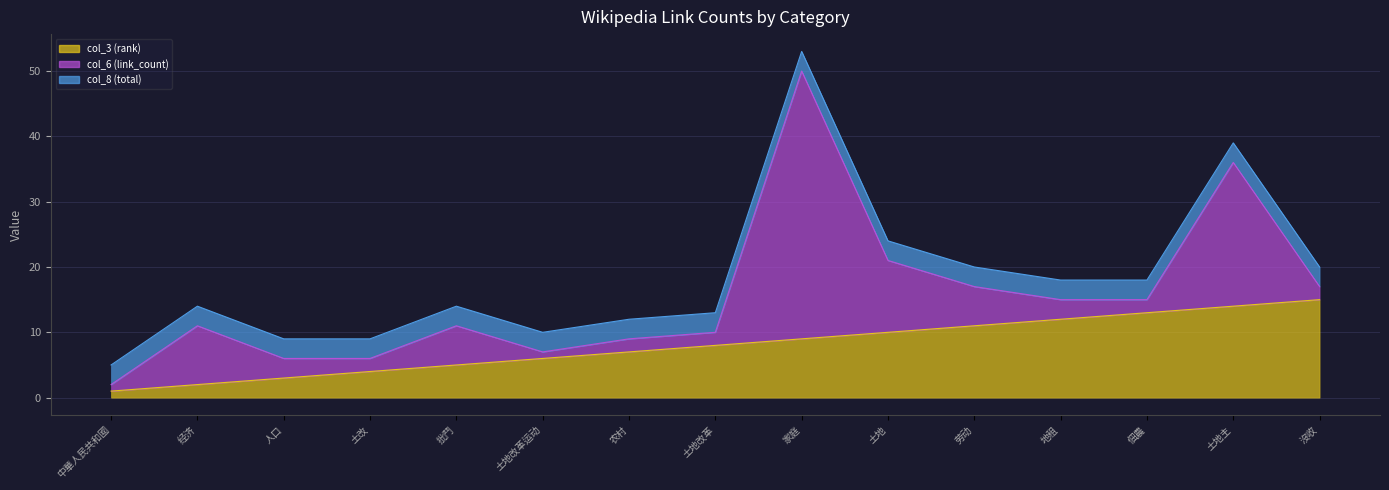

At which category is the sum across all series the highest?

家庭